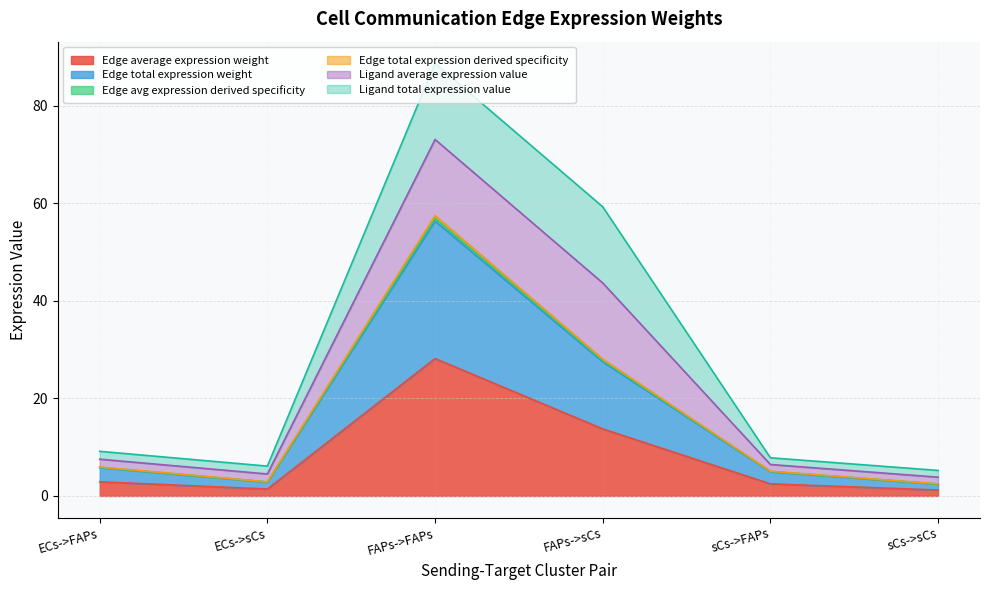

What is the spread (max minus min) of values at ECs->FAPs?

3.0